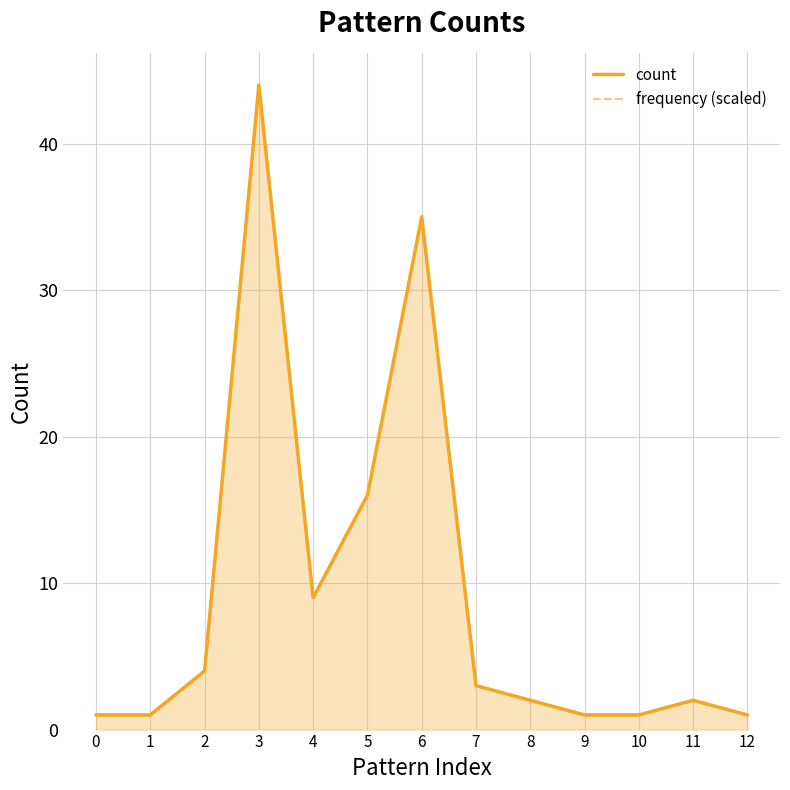

Reading left to right, extract all data points from this chart.

count: 0=1.0	1=1.0	2=4.0	3=44.0	4=9.0	5=16.0	6=35.0	7=3.0	8=2.0	9=1.0	10=1.0	11=2.0	12=1.0
frequency (scaled): 0=1.0	1=1.0	2=4.0	3=44.0	4=9.0	5=16.0	6=35.0	7=3.0	8=2.0	9=1.0	10=1.0	11=2.0	12=1.0